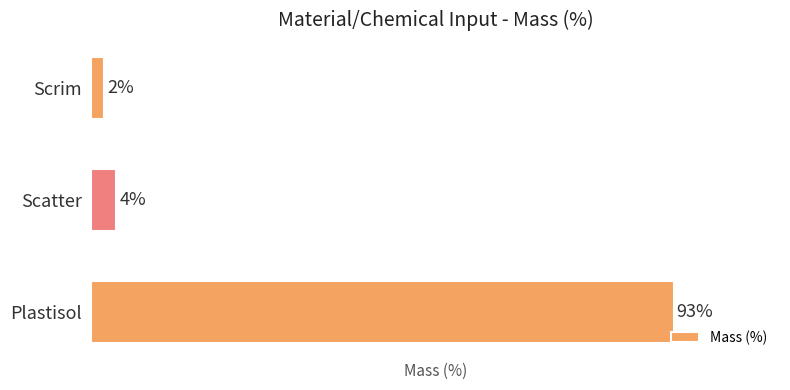

Rank the categories by value from highest to lowest.

Plastisol, Scatter, Scrim